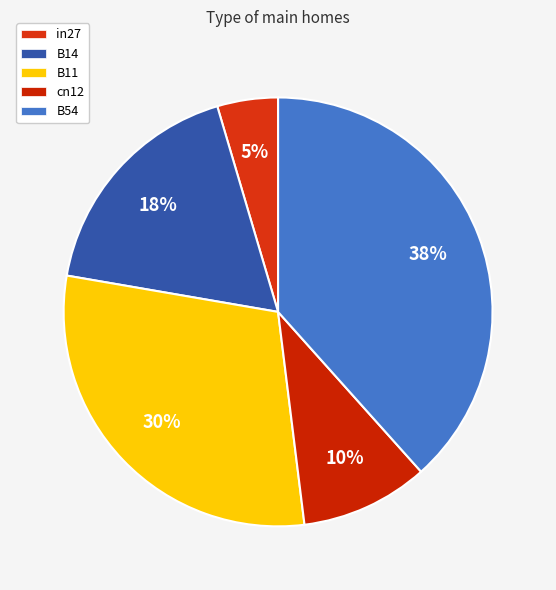

Is it true that in27 is 13% of the pie?

False